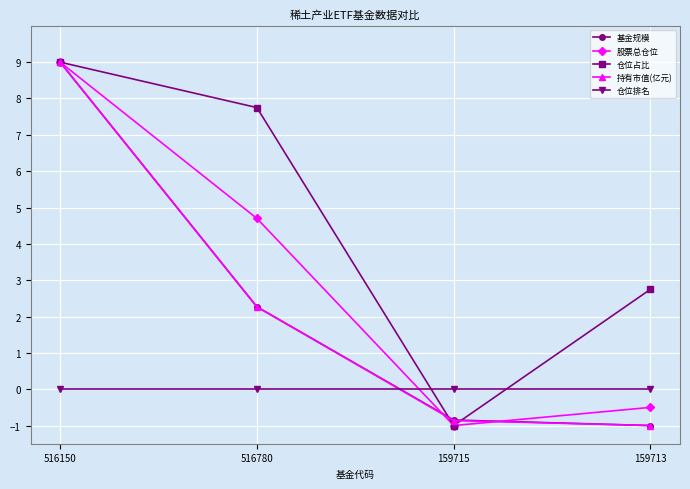

How many times do 持有市值(亿元) and 仓位排名 cross each other?

1